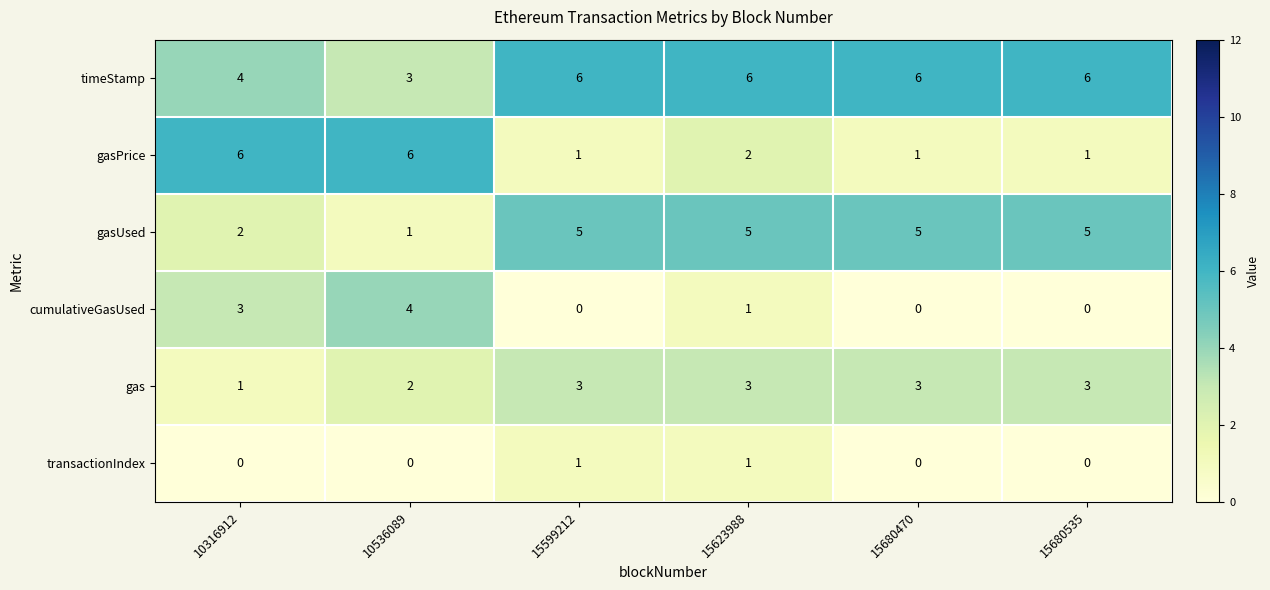

What is the maximum value for gas?

3